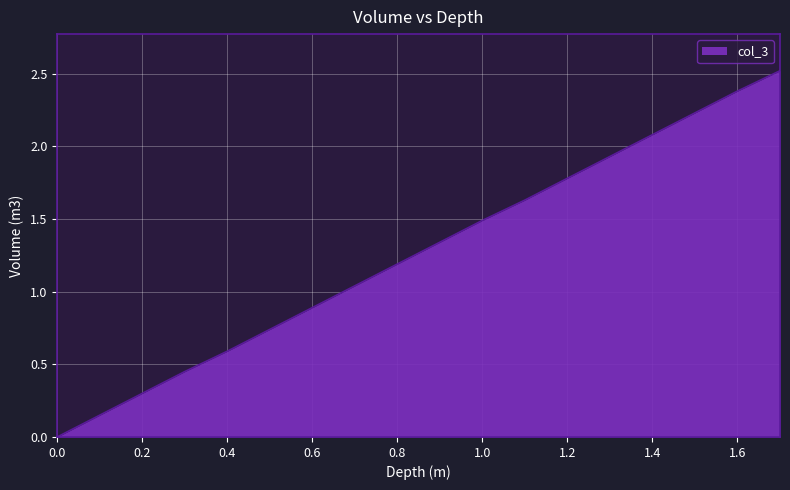

What is the difference between the maximum and minimum values?

2.5